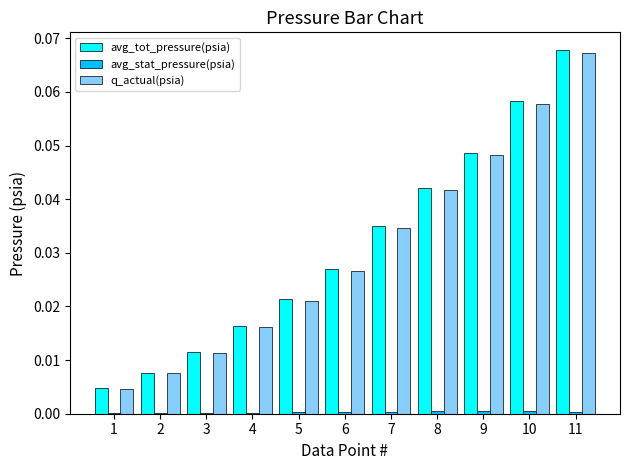

Between 6 and 7, which series saw the biggest shift?

q_actual(psia)